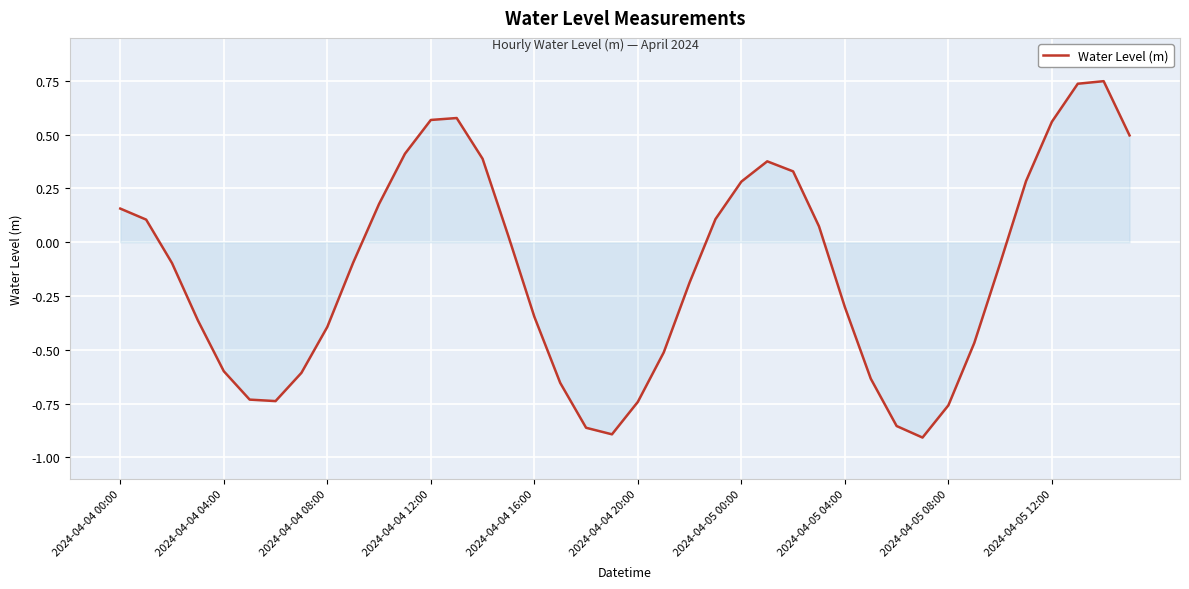

What is the difference between the maximum and minimum values?

1.7